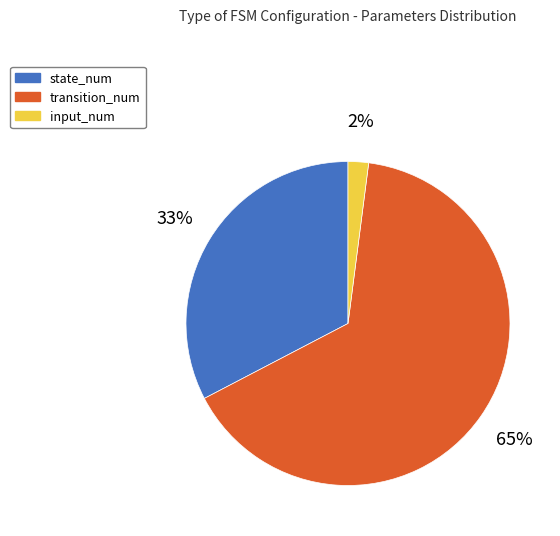

To the nearest percent, what percentage of the pie is state_num?

33%